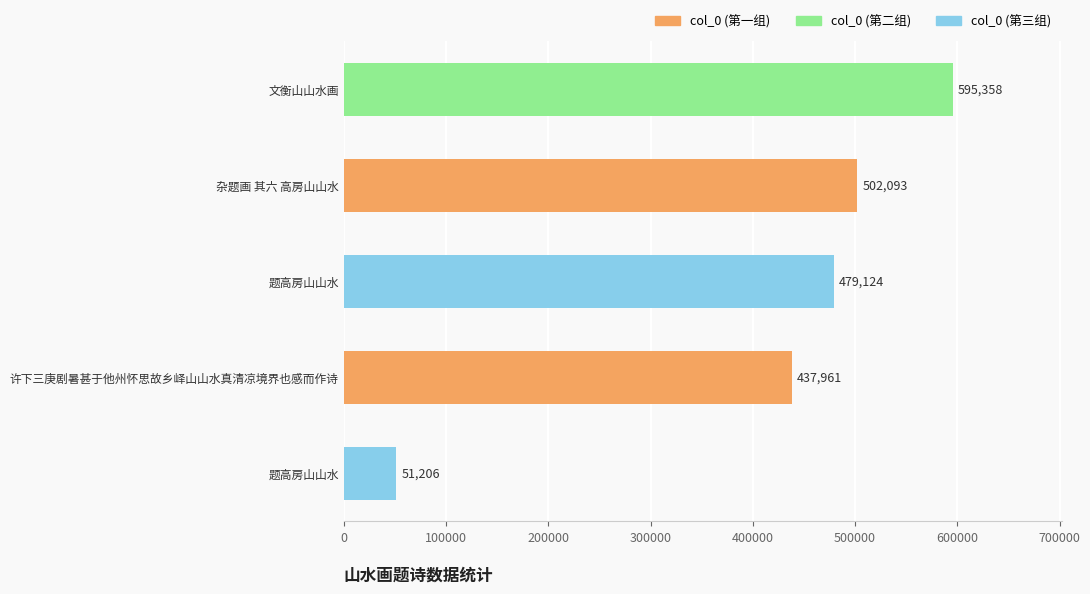

Count the number of categories in the chart.

5